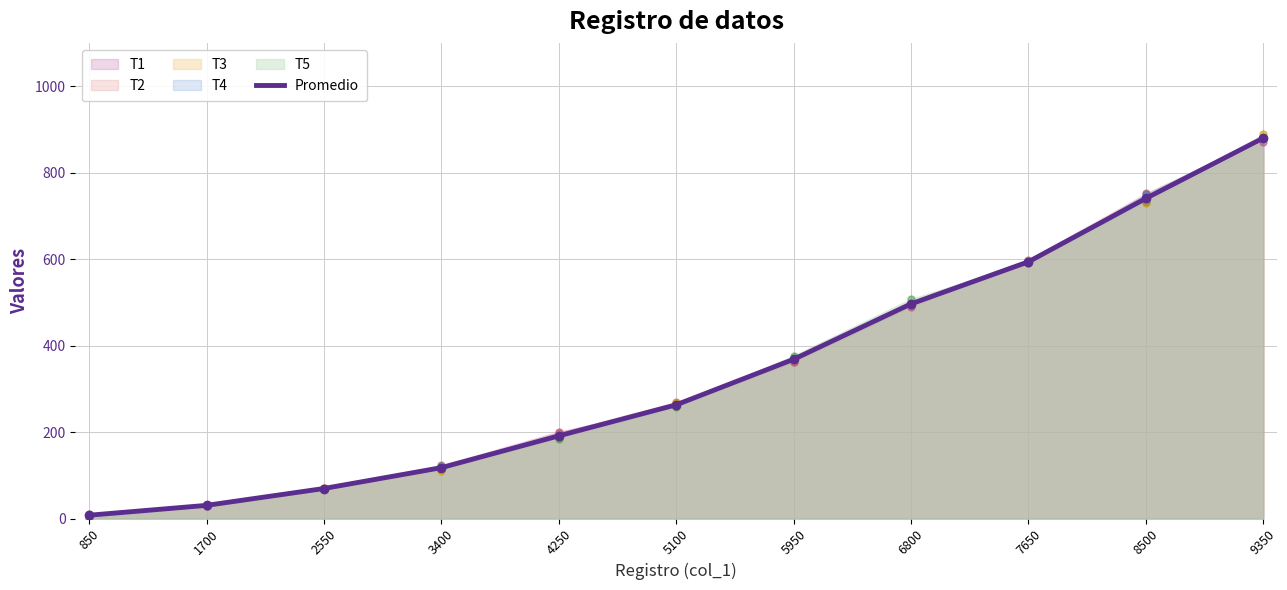

Which has a higher value, 2550 or 5950?

5950